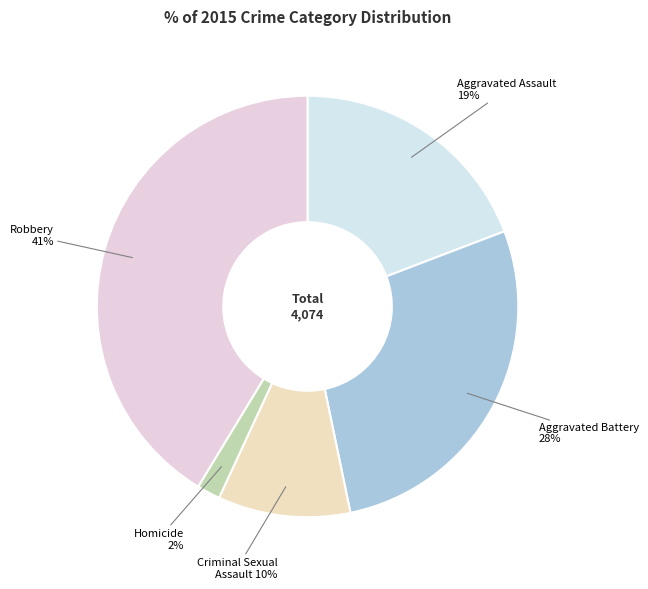

Does Aggravated Assault represent more than half of the total?

No